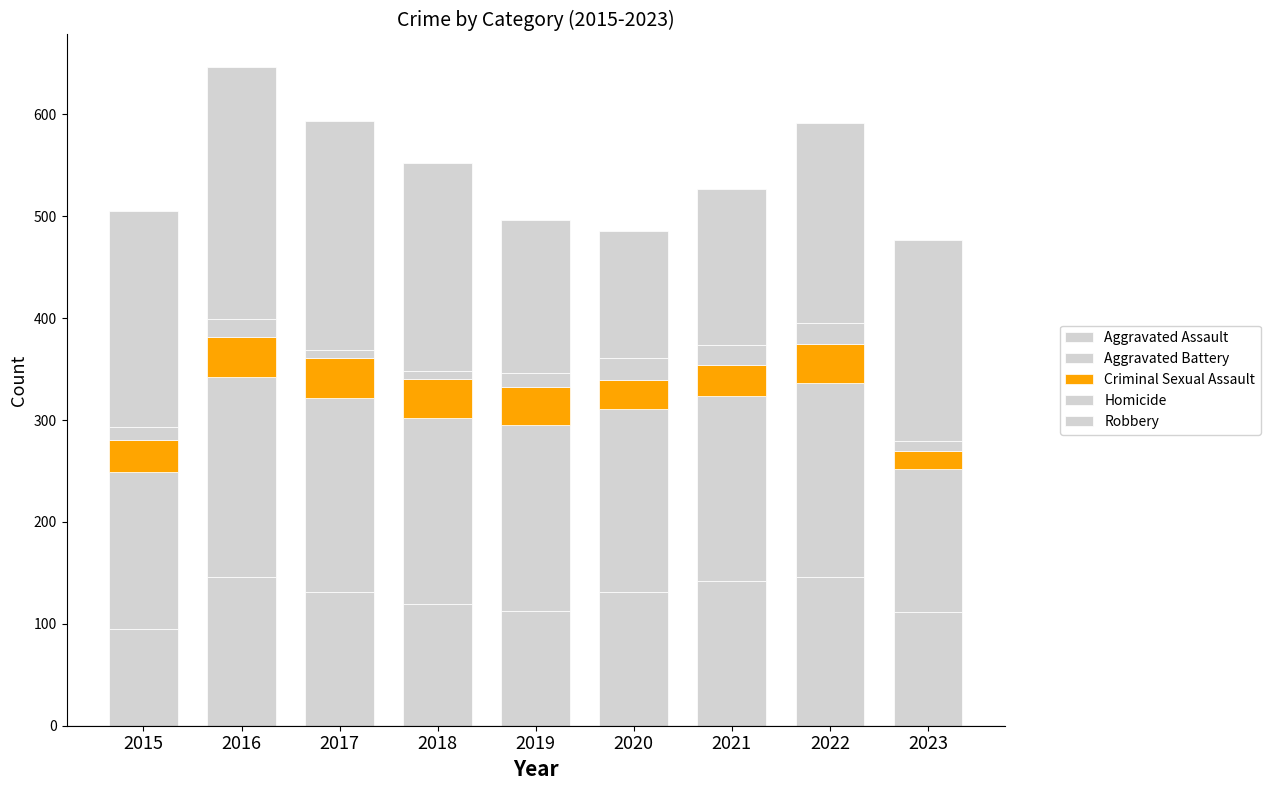

List the labels in order of Aggravated Battery value, largest first.

2016, 2017, 2022, 2018, 2019, 2021, 2020, 2015, 2023